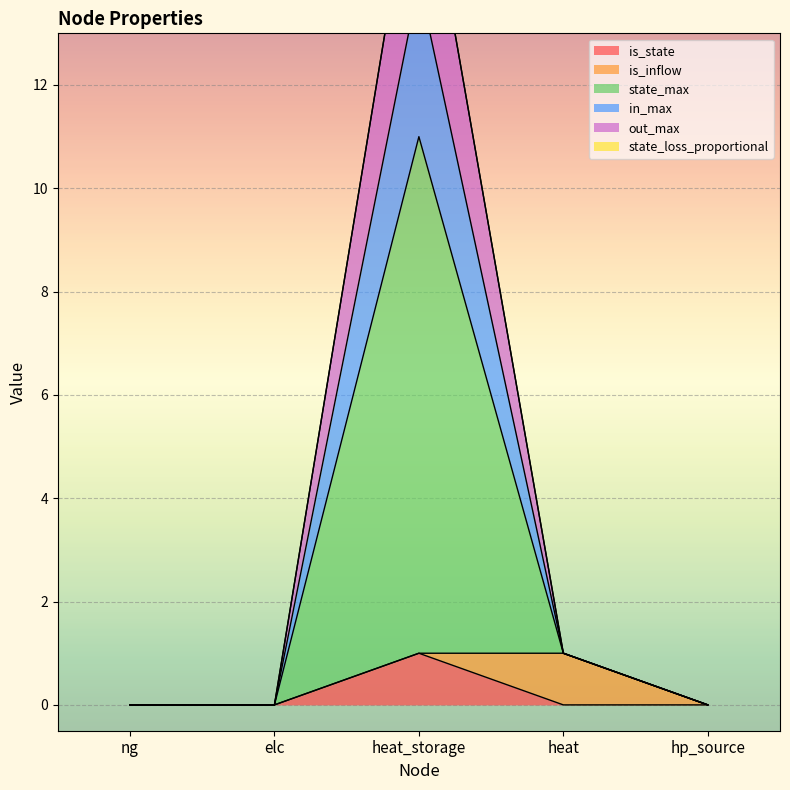

What is the label of the 1st point from the right?

hp_source